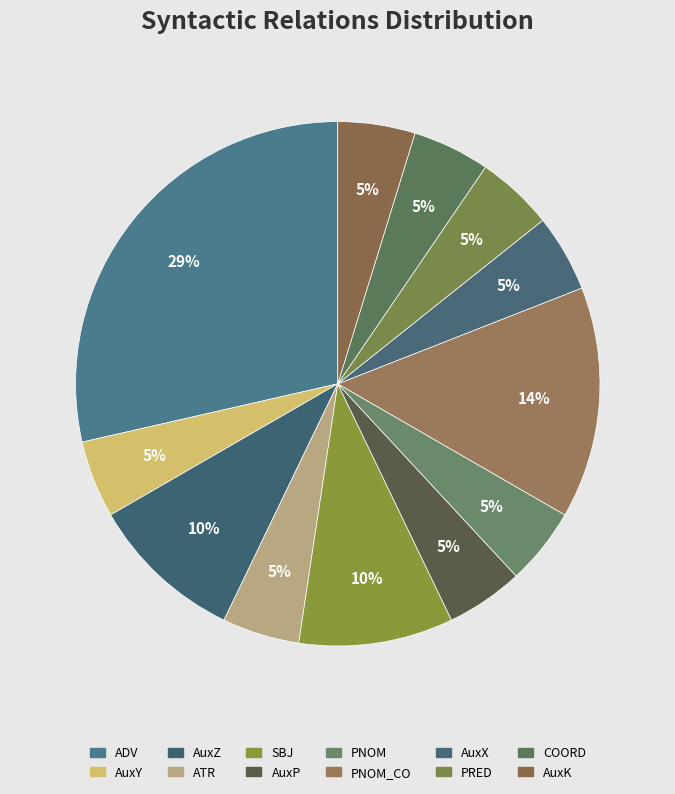

How many segments does this pie chart have?

12